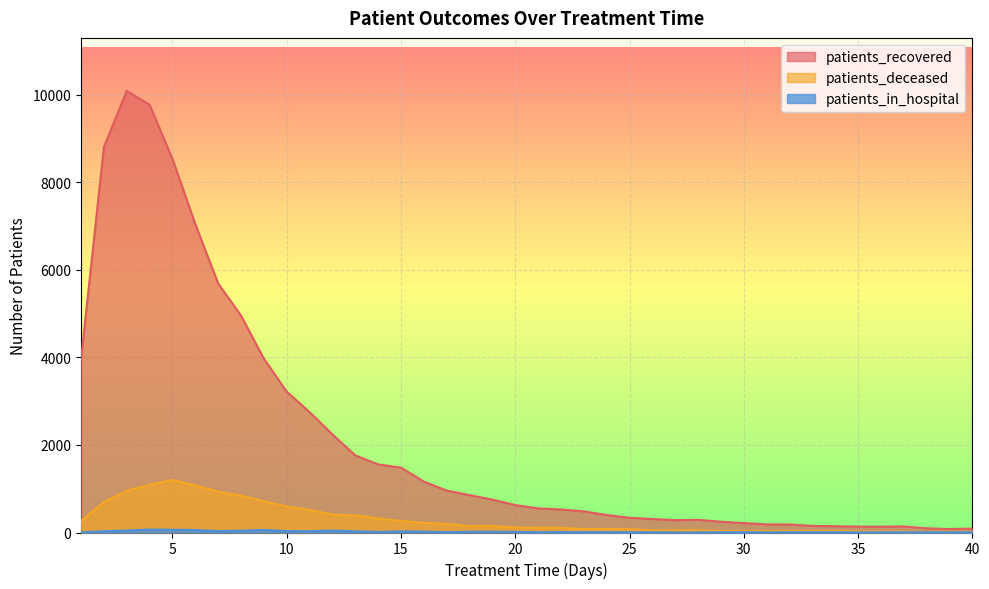

What is the difference between the maximum and minimum values in the patients_in_hospital series?

66